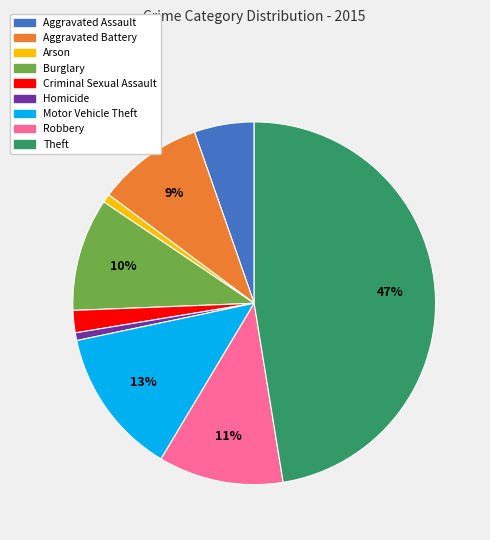

Is it true that Arson is 1% of the pie?

True